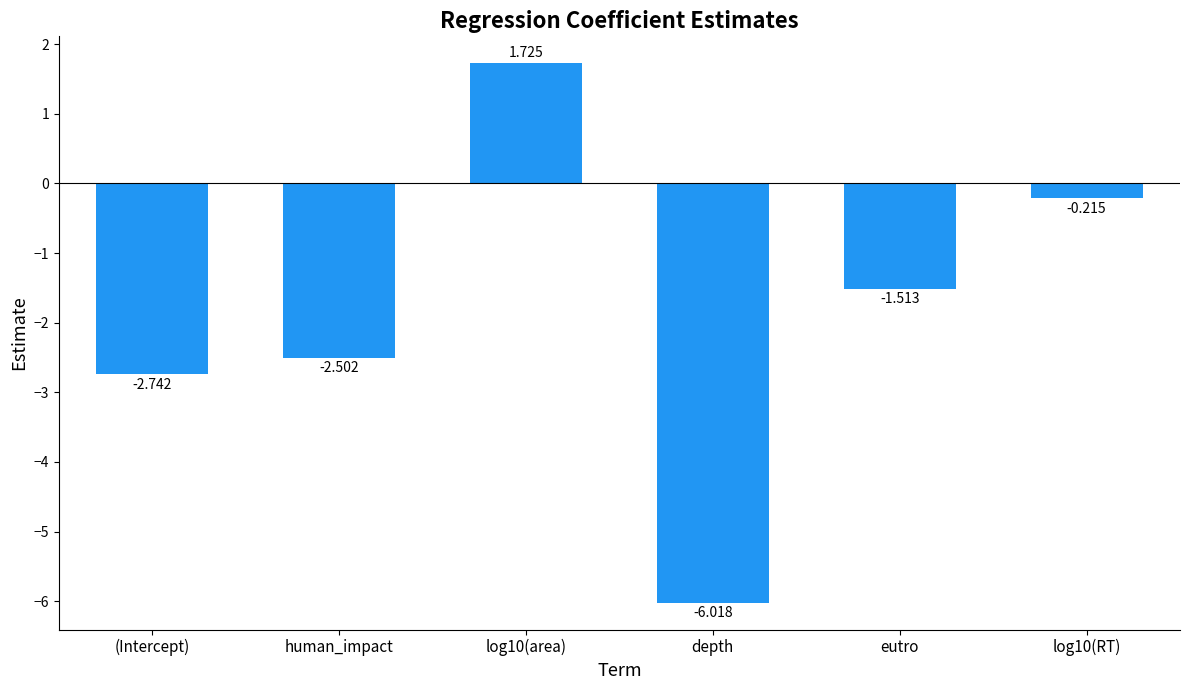

Rank the categories by value from lowest to highest.

depth, (Intercept), human_impact, eutro, log10(RT), log10(area)